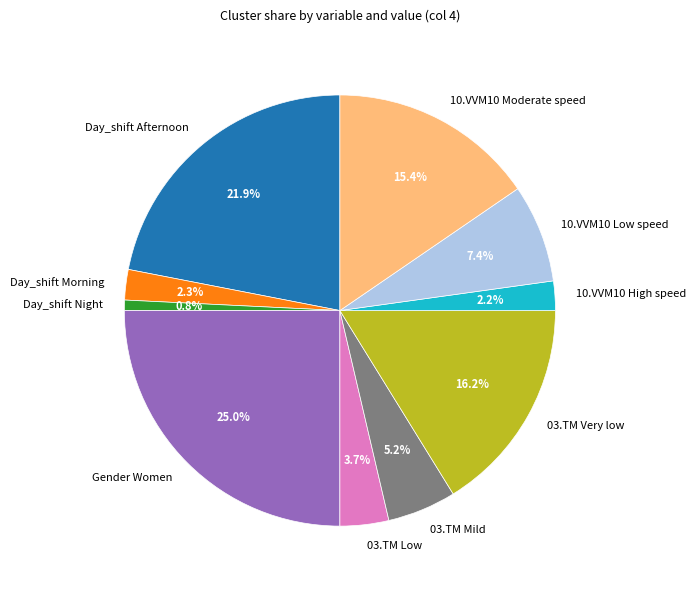

True or false: 10.VVM10 Moderate speed accounts for 5% of the total.

False